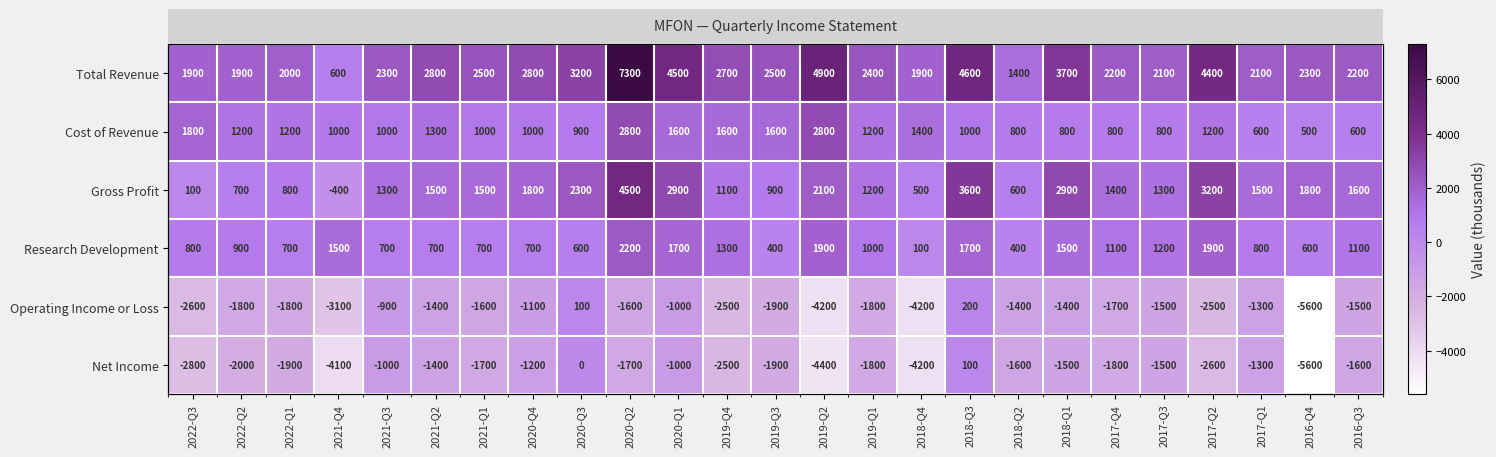

Which has a higher value, 2021-Q2 or 2020-Q4?

2021-Q2